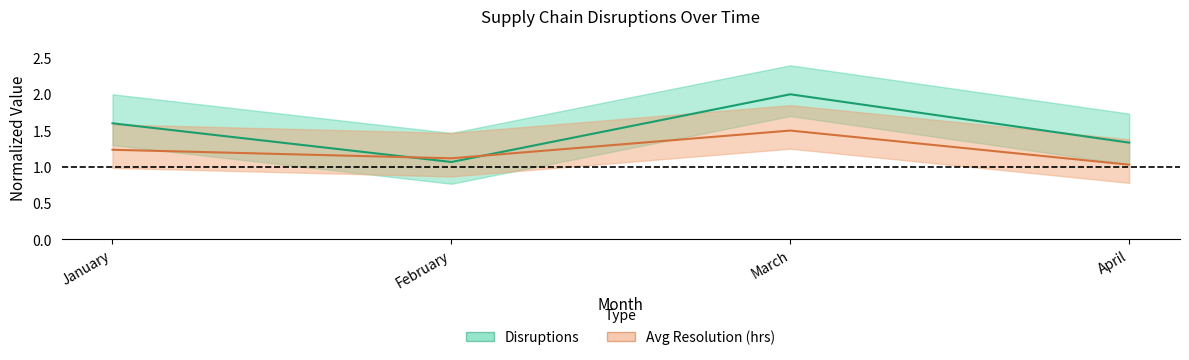

Does the chart display data point markers on the line(s)?

No